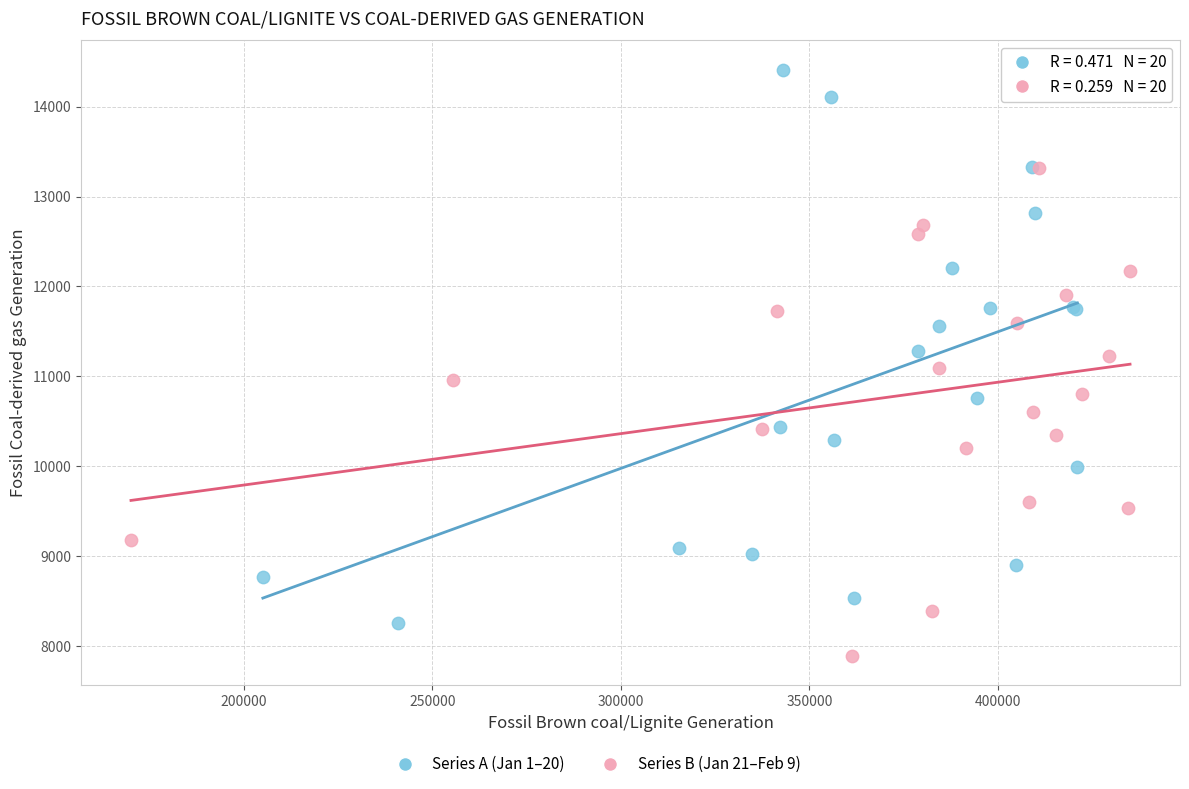

Which series reaches the maximum Y coordinate?

Series A (Jan 1–20)